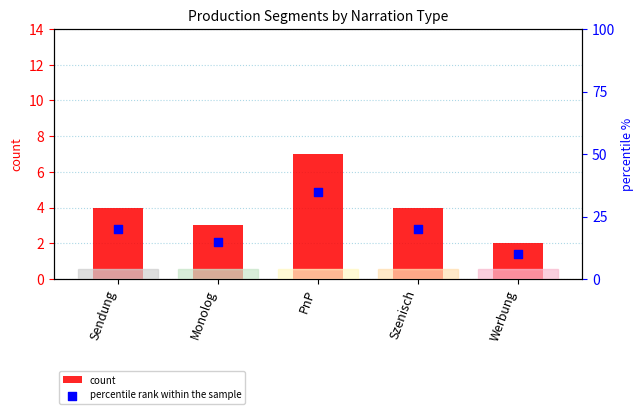

At how many categories does at least one series exceed 6?

5